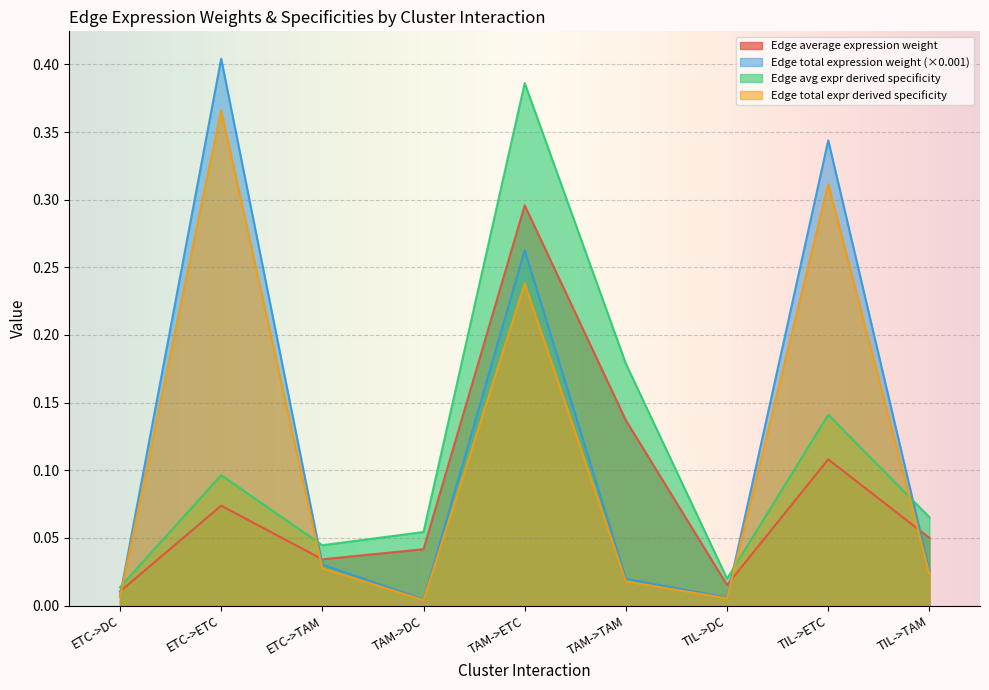

Does the chart display data point markers on the line(s)?

No